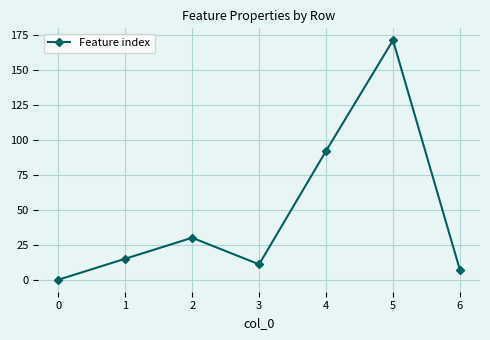

What is the greatest value displayed?

171